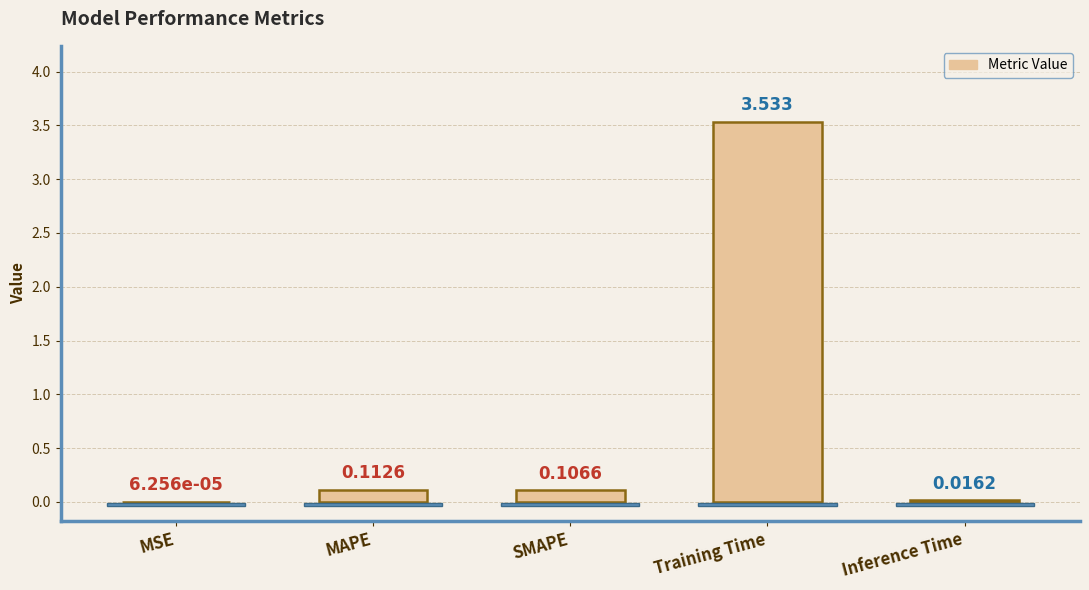

Which category has the highest value across all series?

Training Time